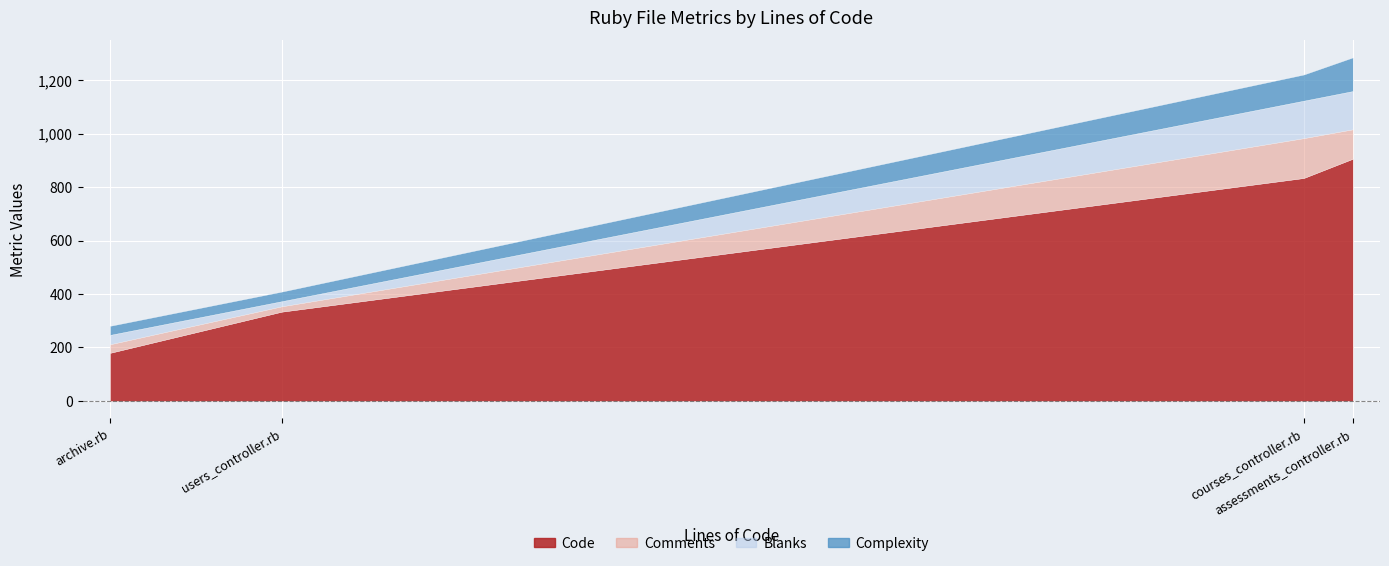

Which category has the lowest value in the Code series?

archive.rb